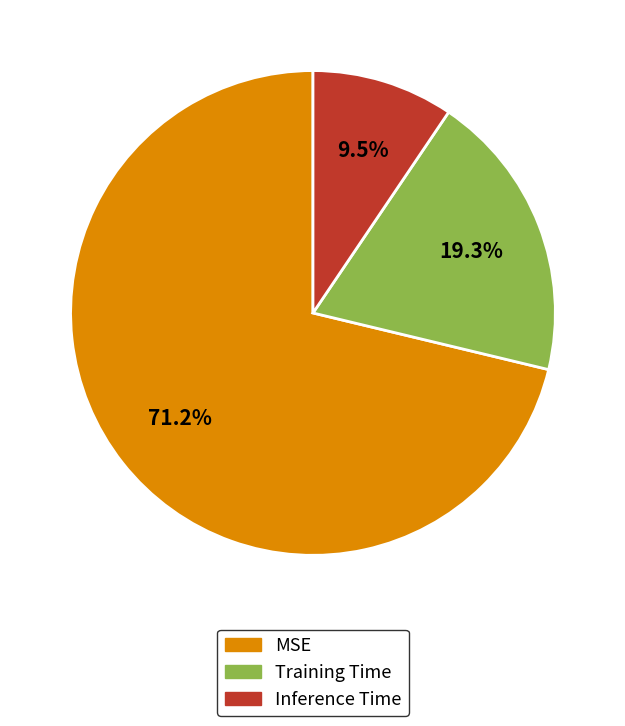

Which slice represents more than half of the pie?

MSE